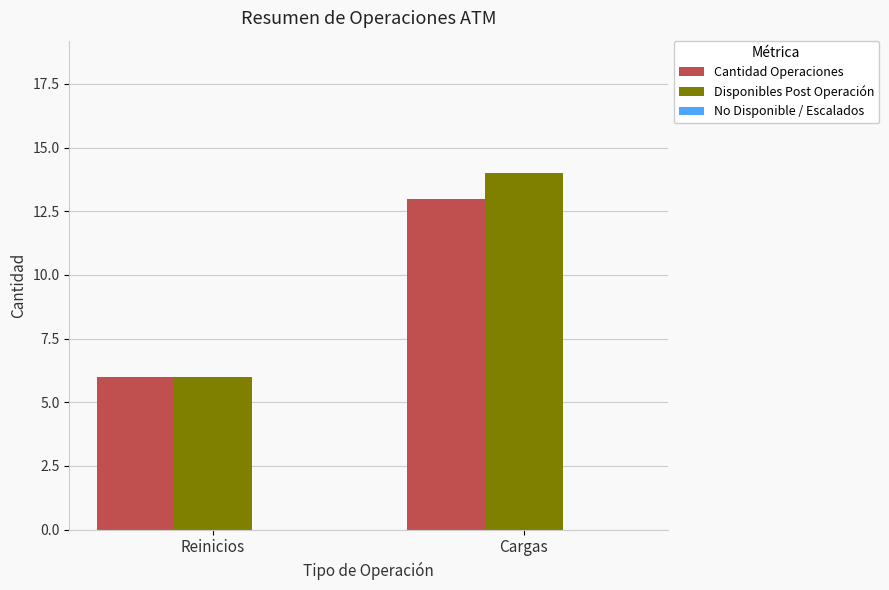

How many bars are there in each group?

2